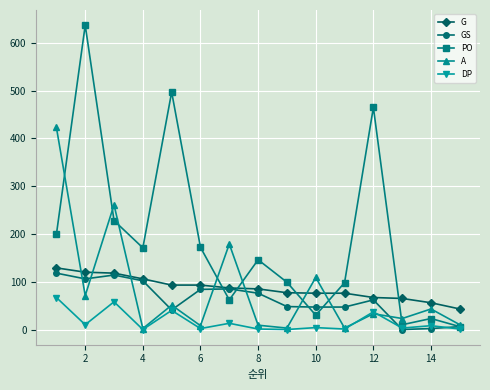

At how many categories does at least one series exceed 130?

9